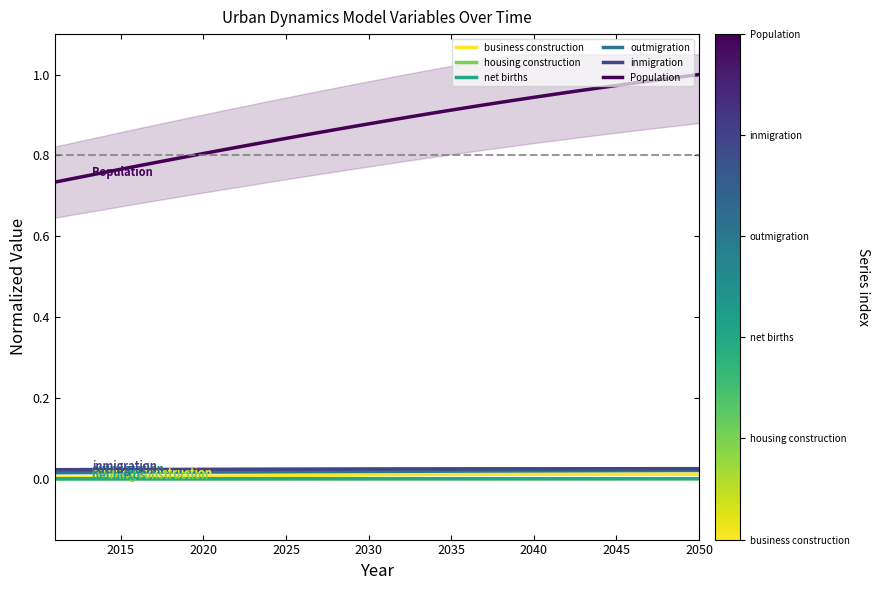

True or false: outmigration and housing construction cross at least once.

False